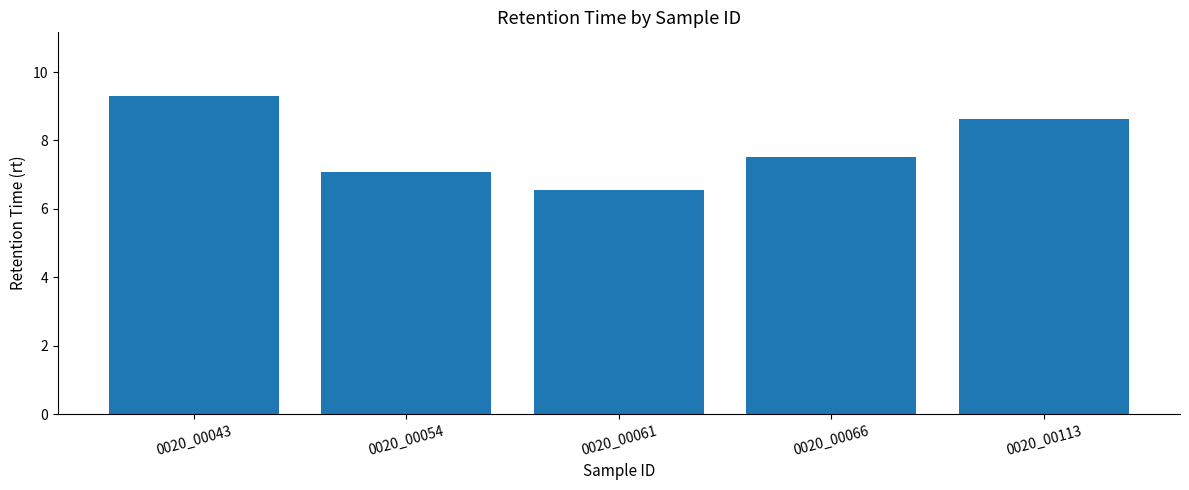

Rank the categories by value from lowest to highest.

0020_00061, 0020_00054, 0020_00066, 0020_00113, 0020_00043